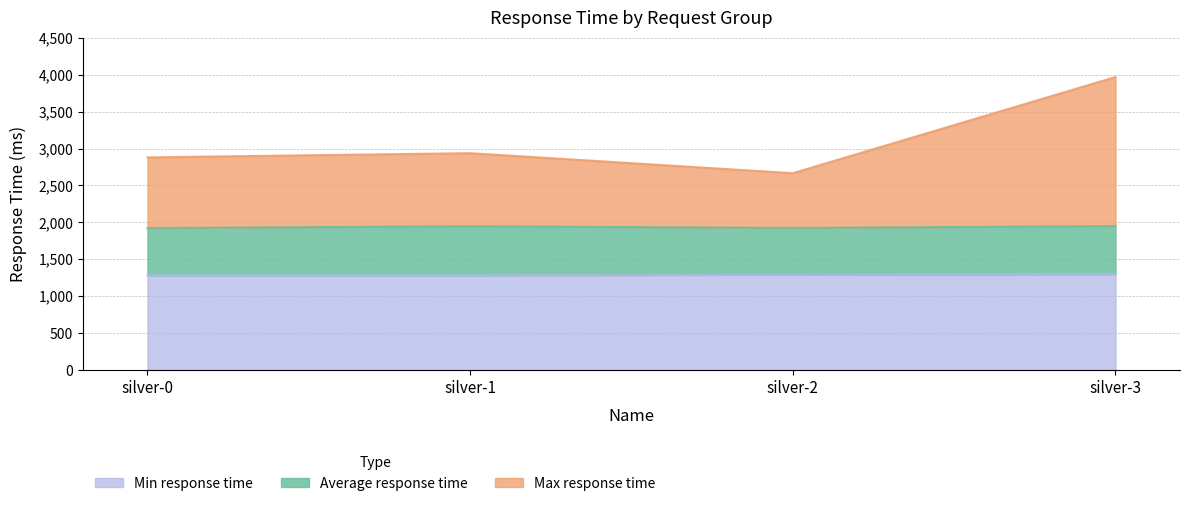

True or false: Min response time and Average response time cross at least once.

False